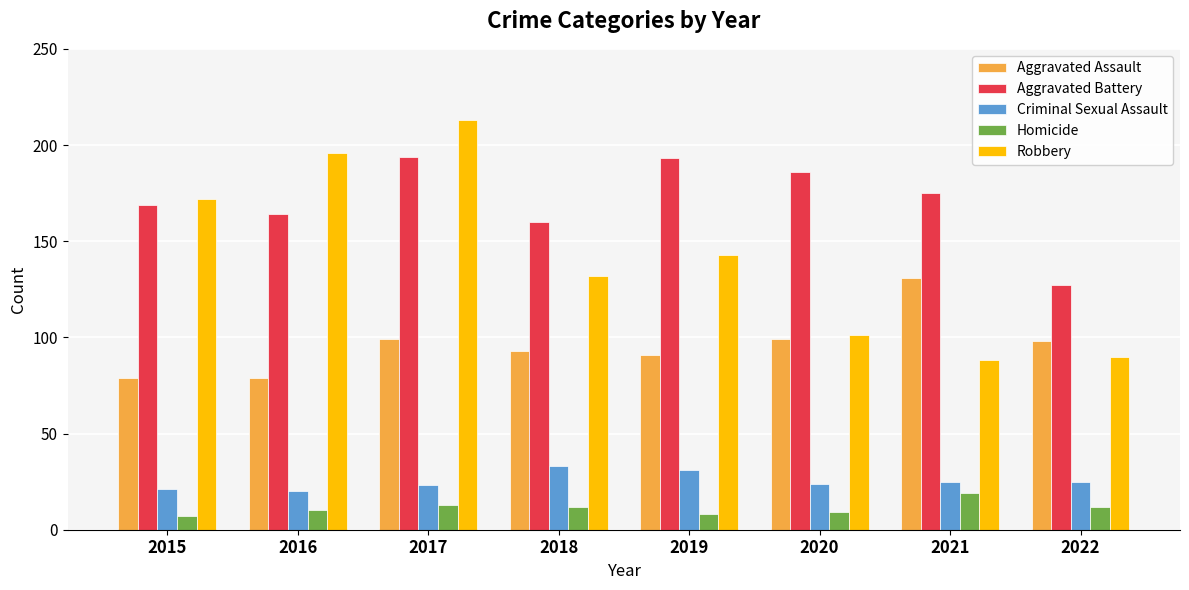

Which series changed the most between 2020 and 2021?

Aggravated Assault